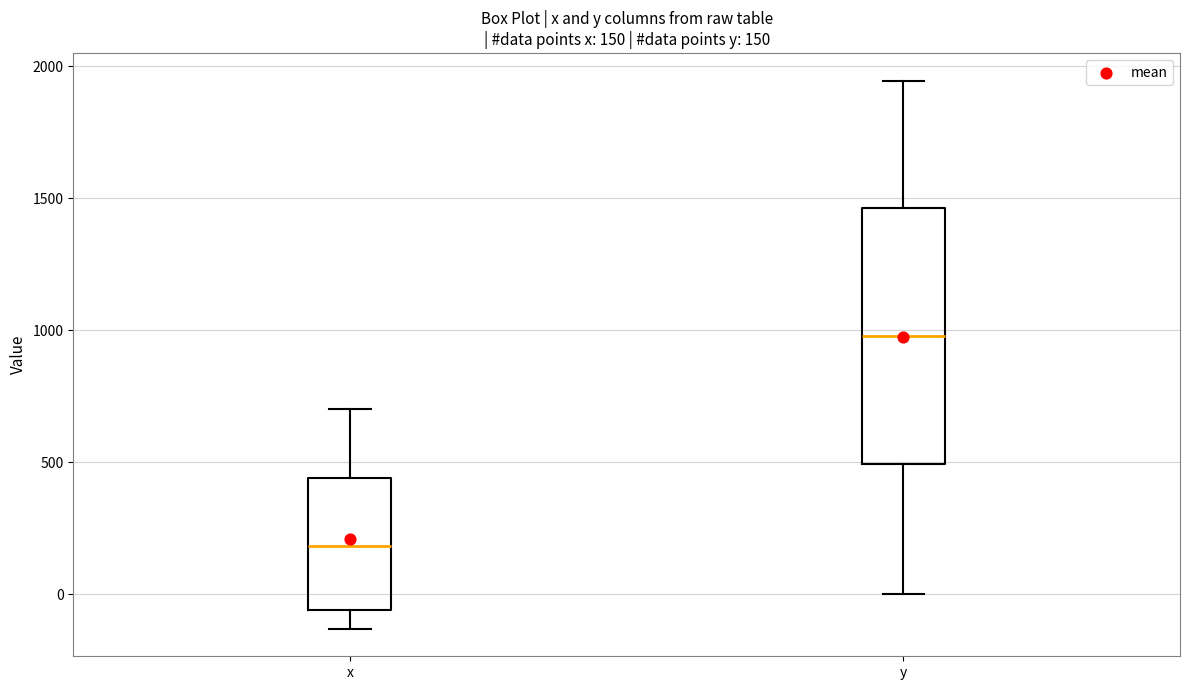

Which box has the highest median line?

y